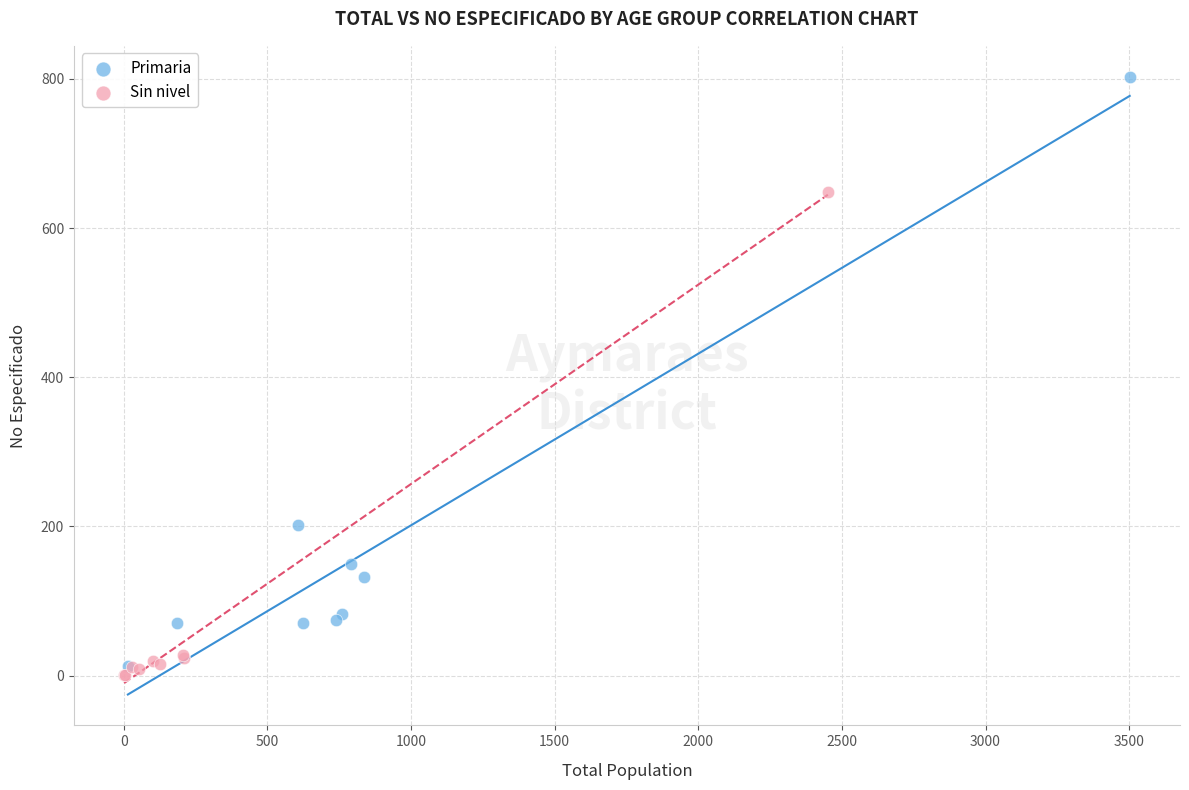

Which series contains the lowest Y value?

Sin nivel